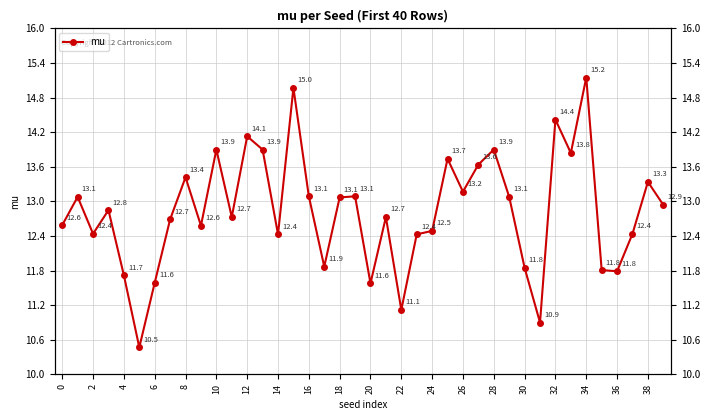

What is the label of the 30th point from the left?

29